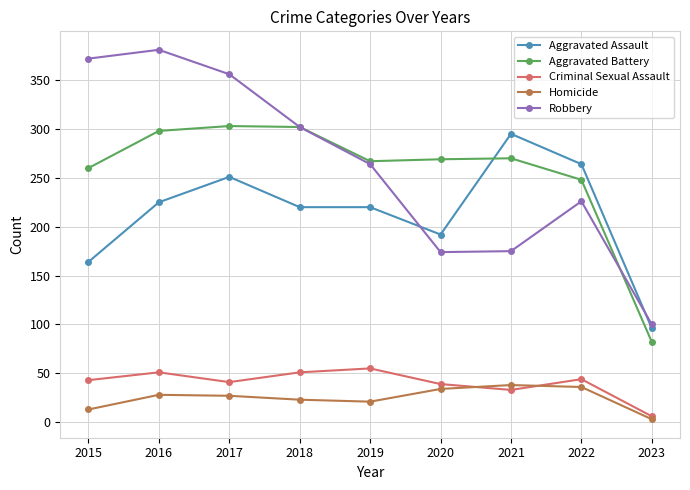

Which series has the widest spread of values?

Robbery